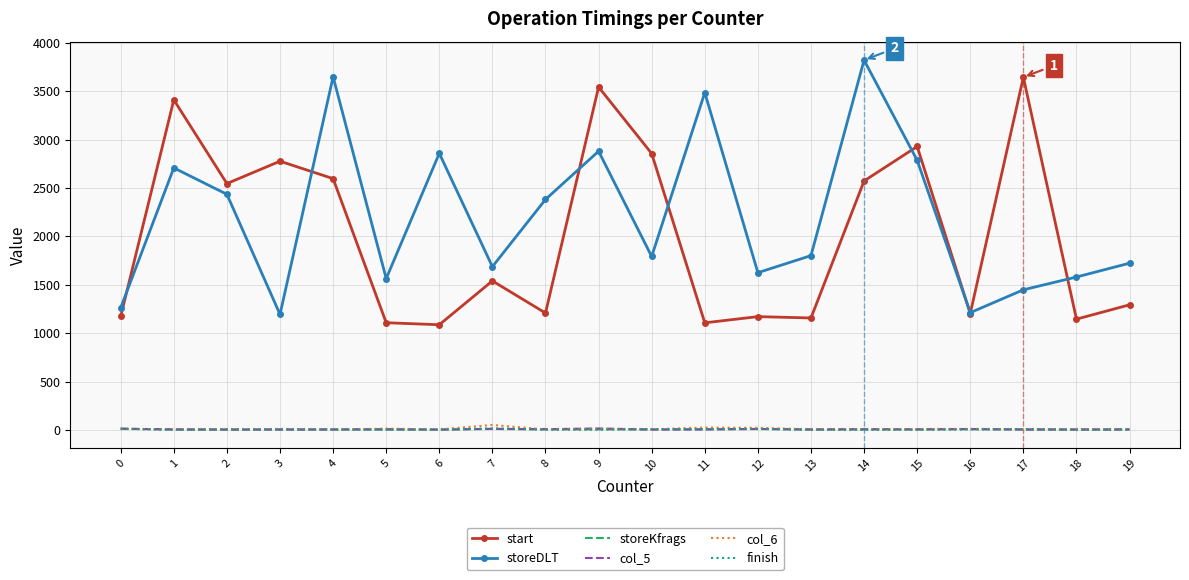

Between 10 and 17, which series saw the biggest shift?

start